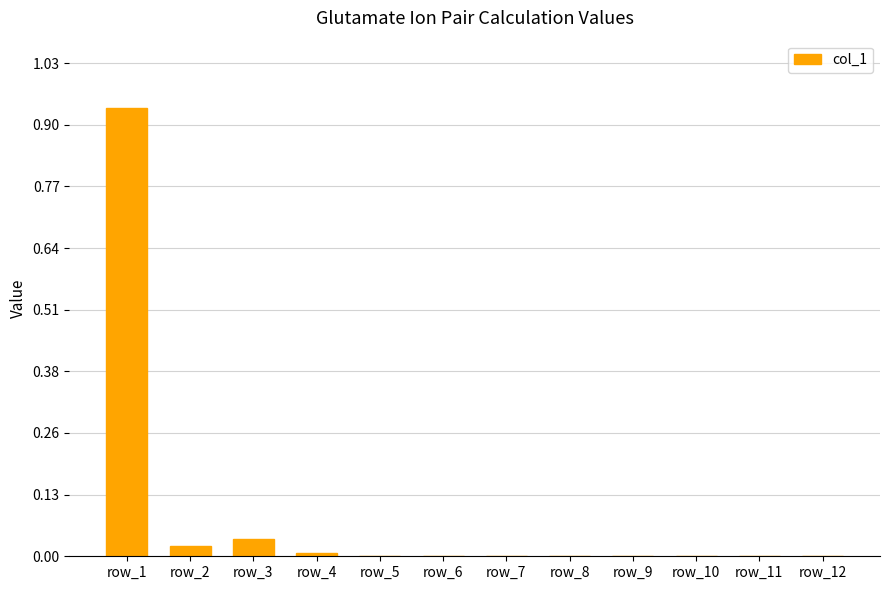

What is the average value?

0.1